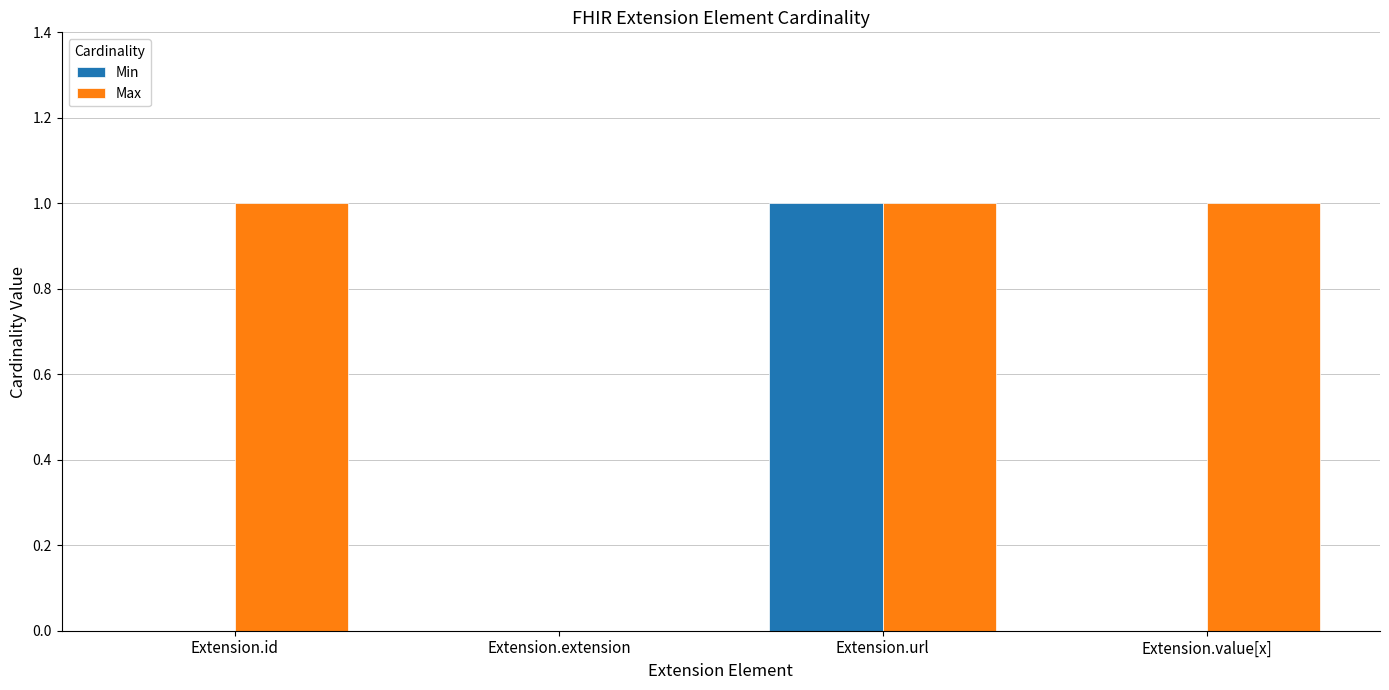

What is the greatest value displayed?

1